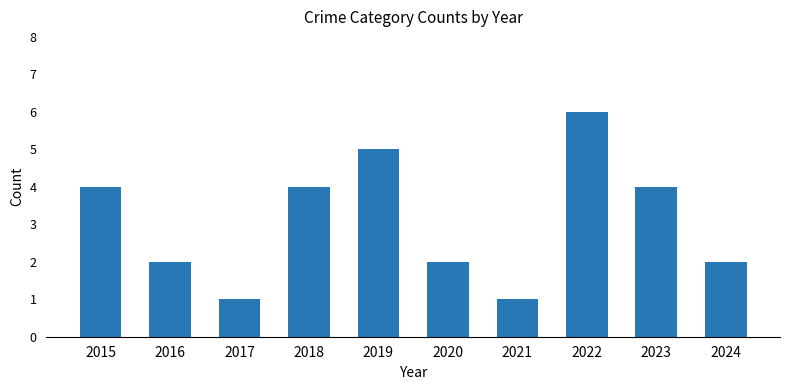

What is the greatest value displayed?

6